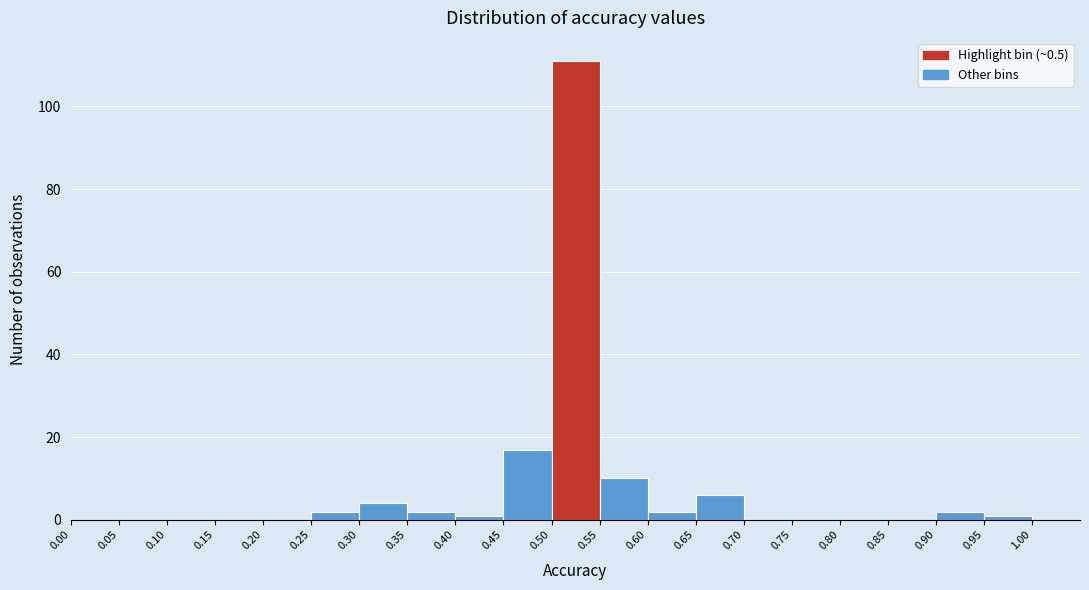

Reading left to right, list every bar in this chart as the range it spans on the x-axis followed by its height. The values are not printed on the chart, so give them approximately, as read against the axis.

0.00 to 0.05: 0
0.05 to 0.10: 0
0.10 to 0.15: 0
0.15 to 0.20: 0
0.20 to 0.25: 0
0.25 to 0.30: 2
0.30 to 0.35: 4
0.35 to 0.40: 2
0.40 to 0.45: under 2
0.45 to 0.50: 18
0.50 to 0.55: 112
0.55 to 0.60: 10
0.60 to 0.65: 2
0.65 to 0.70: 6
0.70 to 0.75: 0
0.75 to 0.80: 0
0.80 to 0.85: 0
0.85 to 0.90: 0
0.90 to 0.95: 2
0.95 to 1.00: under 2